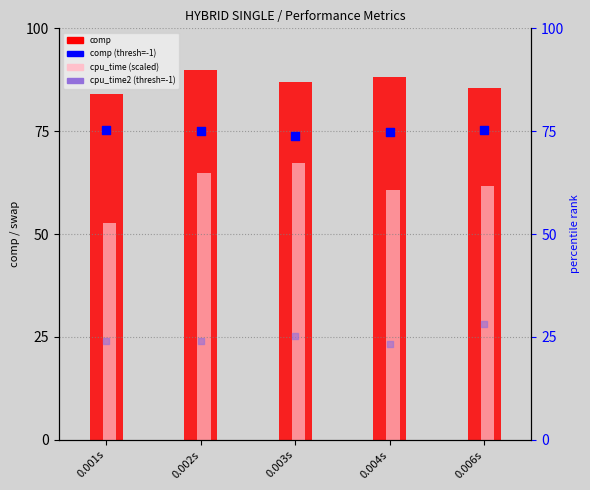

Which series has the widest spread of Y values?

cpu_time (scaled)